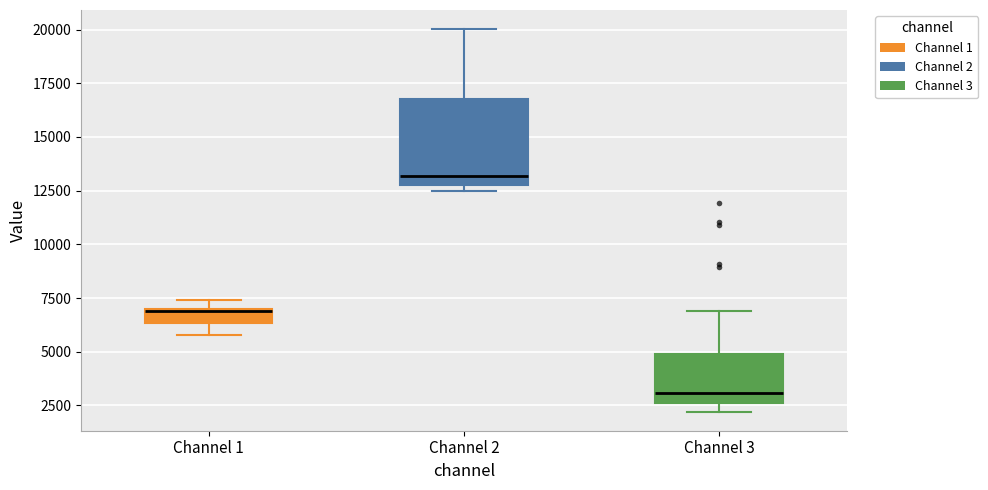

Where is the upper edge of the box for Channel 3 on the y-axis? The values are not printed on the chart, so give them approximately, as read against the axis.

5000